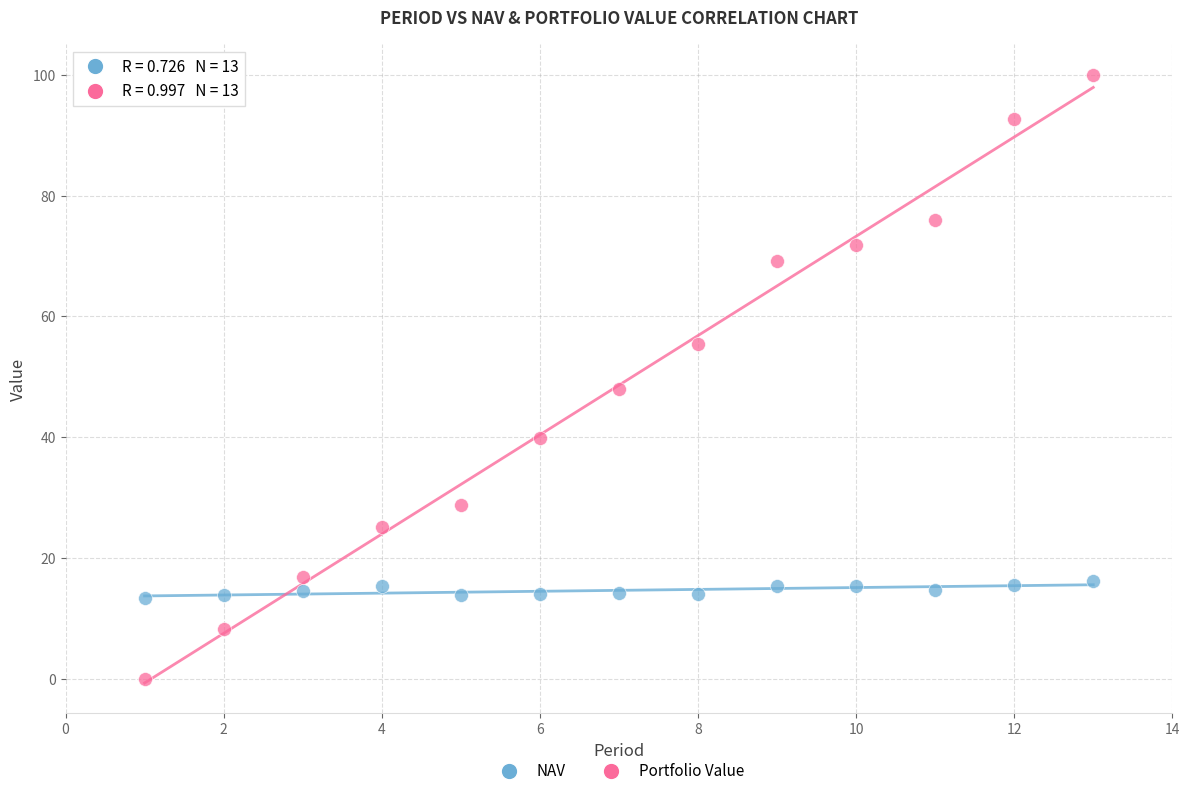

Across all series, what Y value is closest to 50?

48.0